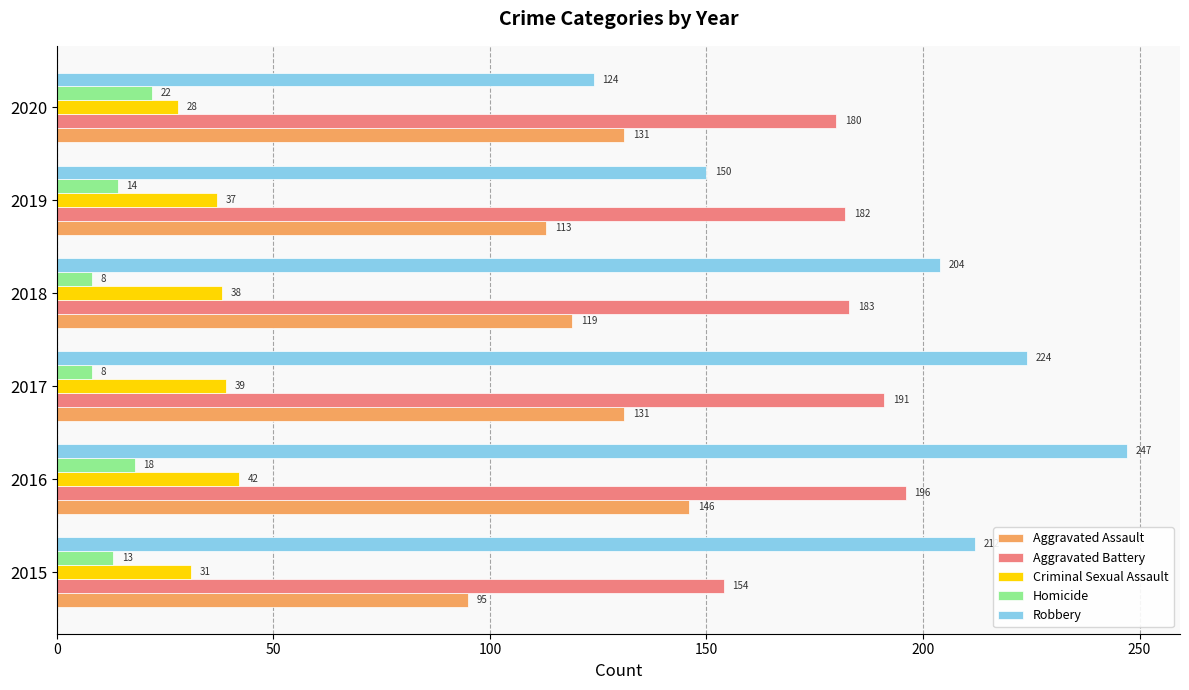

True or false: Criminal Sexual Assault has a value of 41 at 2020.

False